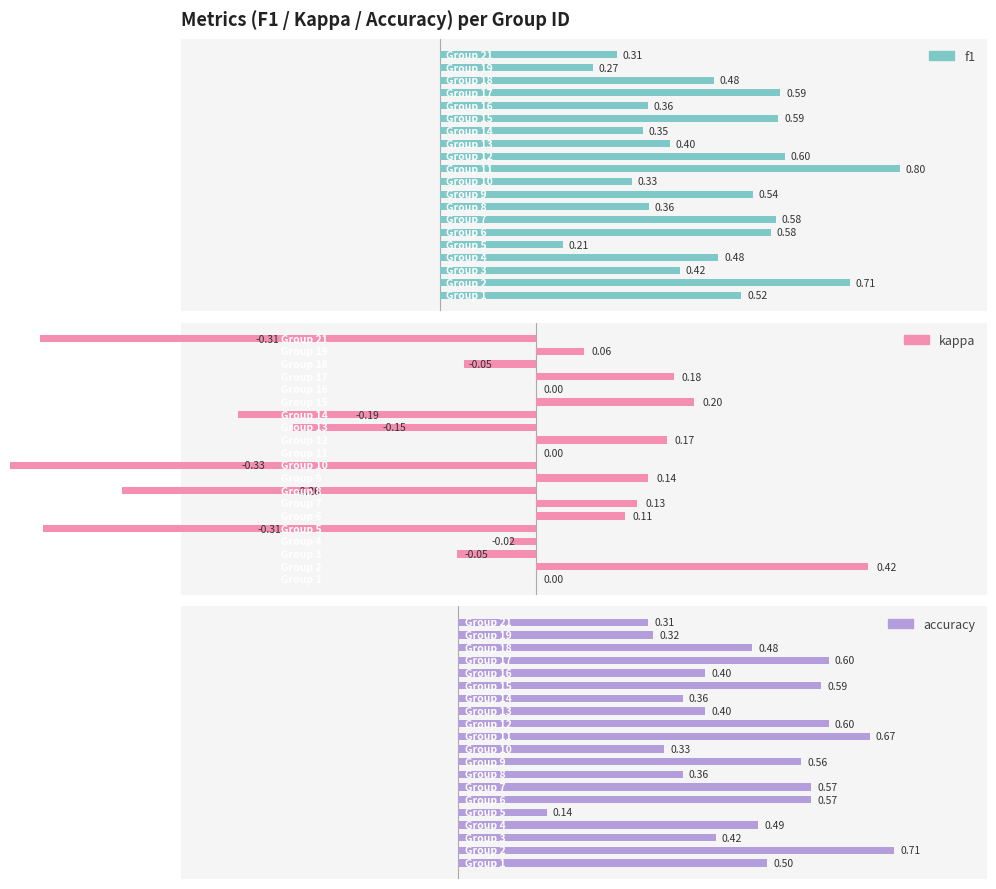

At 18, list the series in order from smallest to largest.

kappa, f1, accuracy